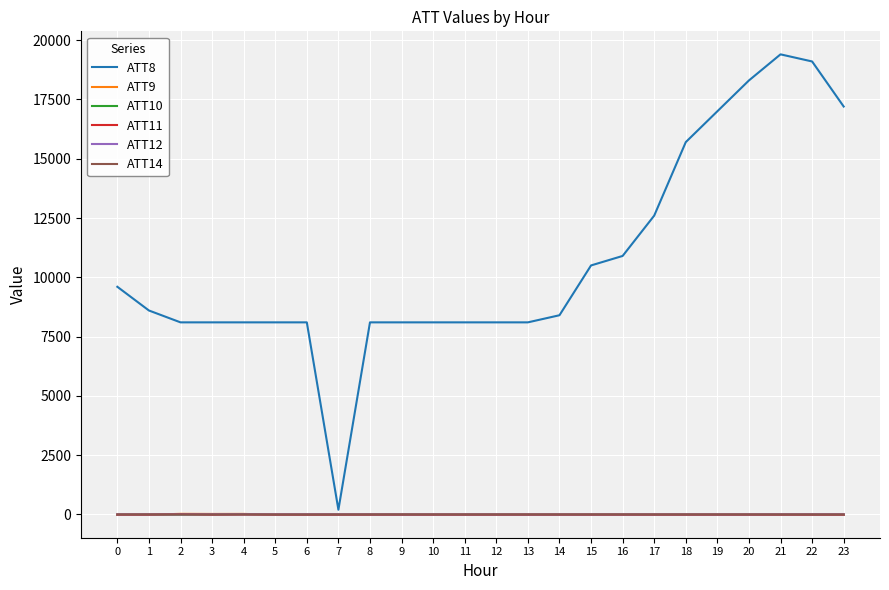

Which label corresponds to the largest value in the chart?

21